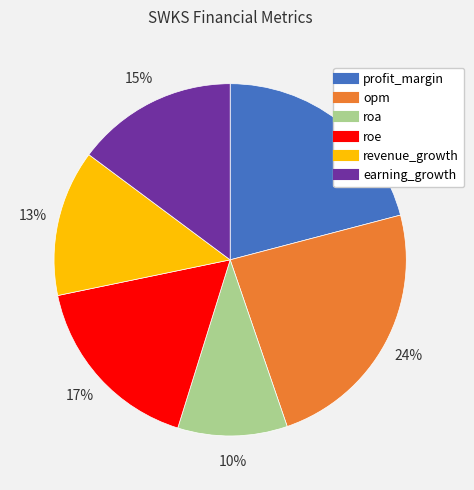

To the nearest percent, what is the combined percentage of profit_margin and roa?

31%